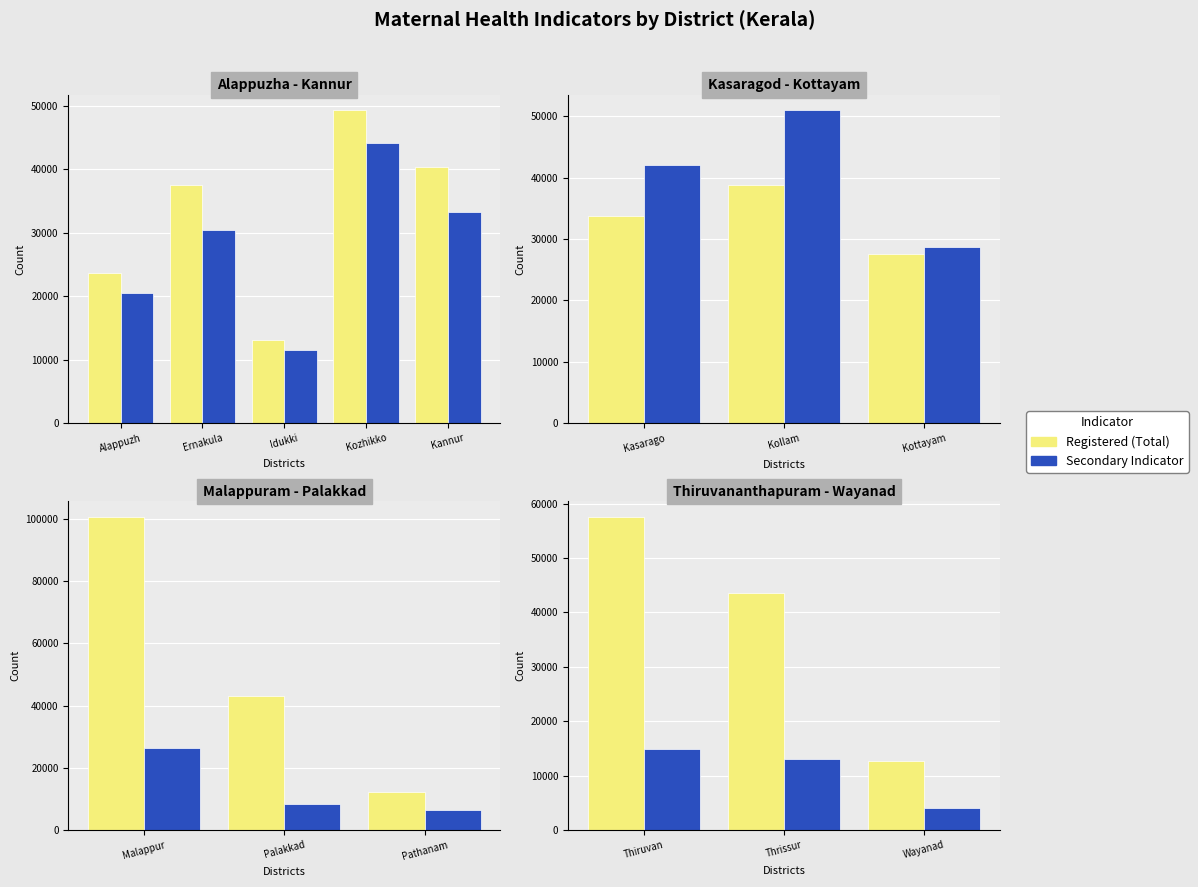

The Total Pregnant Women Registered series shows 54325 at Kollam. True or false?

False